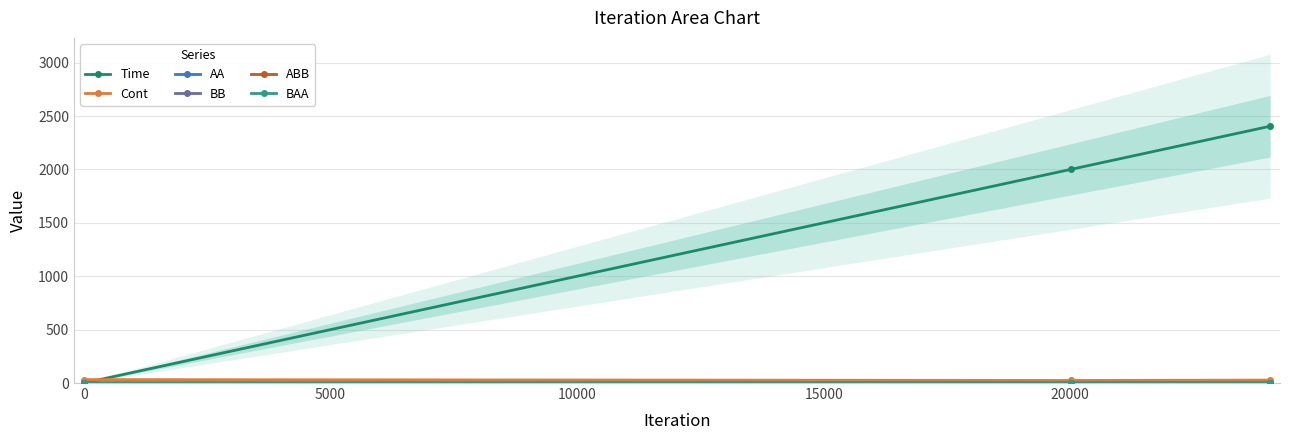

What is the value of the Cont point at the 1st from the left?

32.2